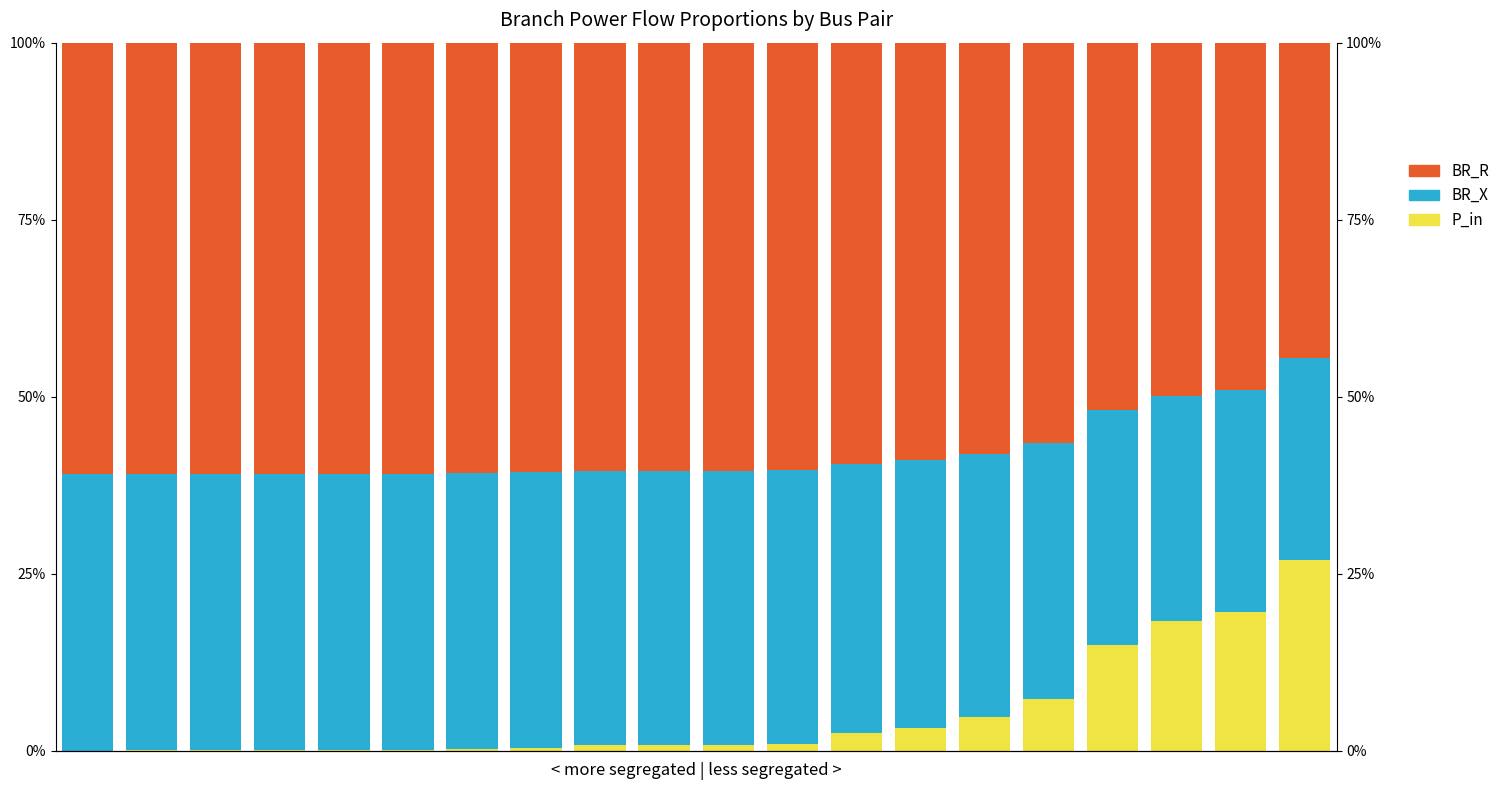

The BR_X (Asian analog) series shows 0.2 at 11. True or false?

False